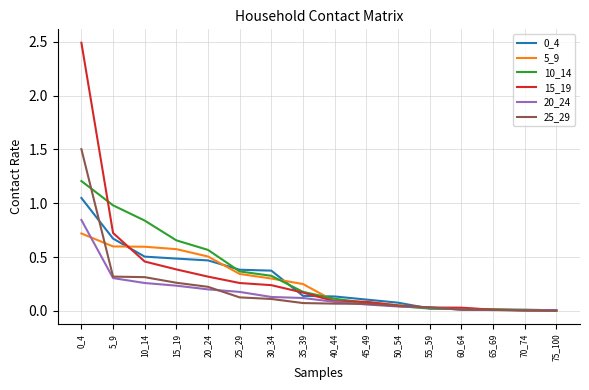

The value of 15_19 at 30_34 is 0.2. True or false?

True